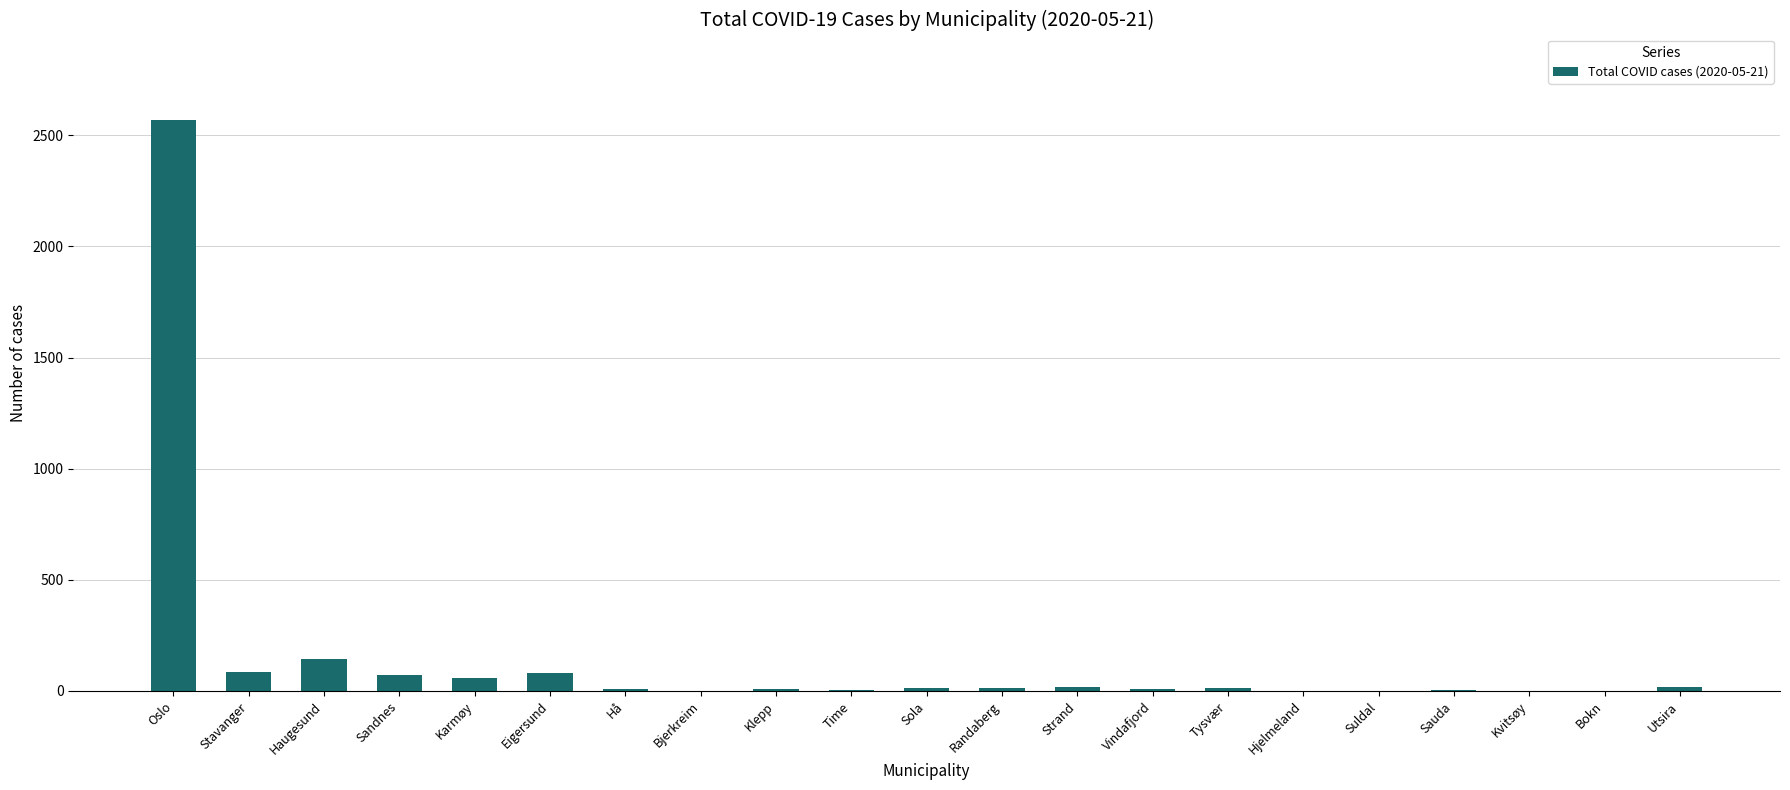

Where is the data nearest to the value 1284?

Haugesund